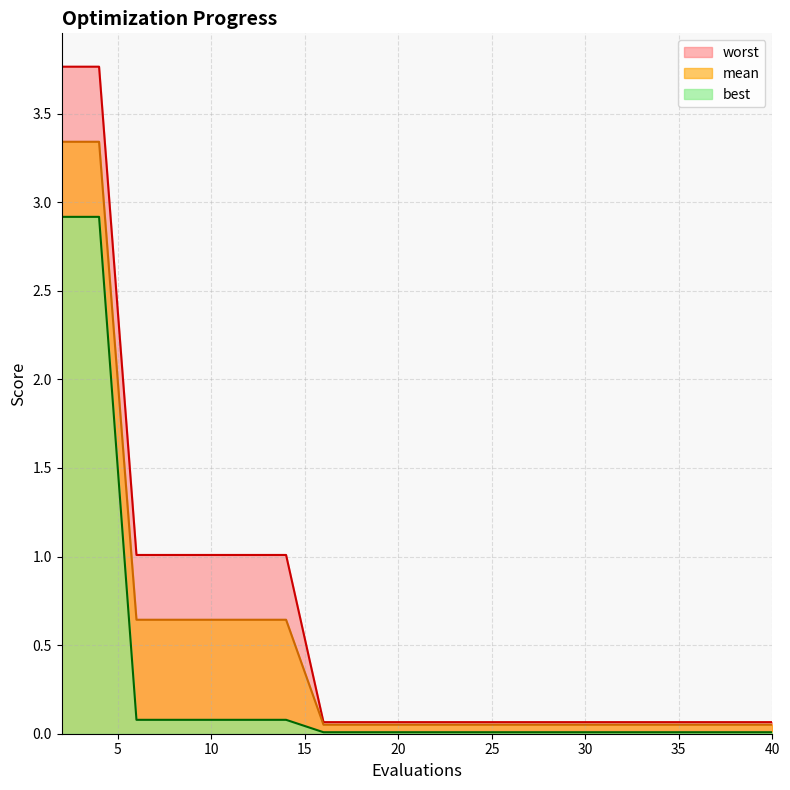

Reading left to right, extract all data points from this chart.

mean: 2=3.3	4=3.3	6=0.6	8=0.6	10=0.6	12=0.6	14=0.6	16=0.1	18=0.1	20=0.1	22=0.1	24=0.1	26=0.1	28=0.1	30=0.1	32=0.1	34=0.1	36=0.1	38=0.1	40=0.1
best: 2=2.9	4=2.9	6=0.1	8=0.1	10=0.1	12=0.1	14=0.1	16=0.0	18=0.0	20=0.0	22=0.0	24=0.0	26=0.0	28=0.0	30=0.0	32=0.0	34=0.0	36=0.0	38=0.0	40=0.0
worst: 2=3.8	4=3.8	6=1.0	8=1.0	10=1.0	12=1.0	14=1.0	16=0.1	18=0.1	20=0.1	22=0.1	24=0.1	26=0.1	28=0.1	30=0.1	32=0.1	34=0.1	36=0.1	38=0.1	40=0.1